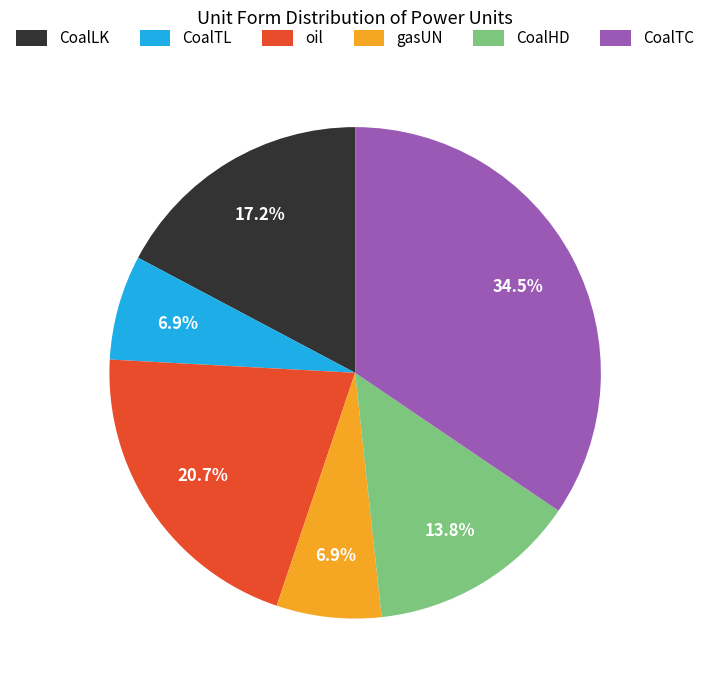

What is the largest slice in the pie chart?

CoalTC